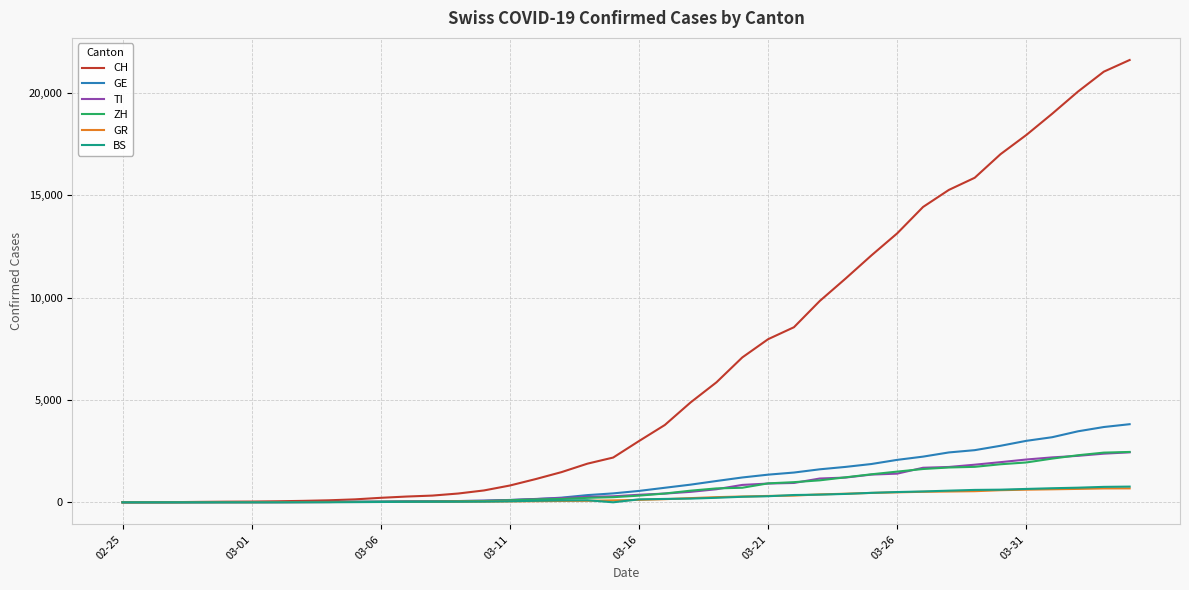

Which series has the largest range (max minus min)?

CH